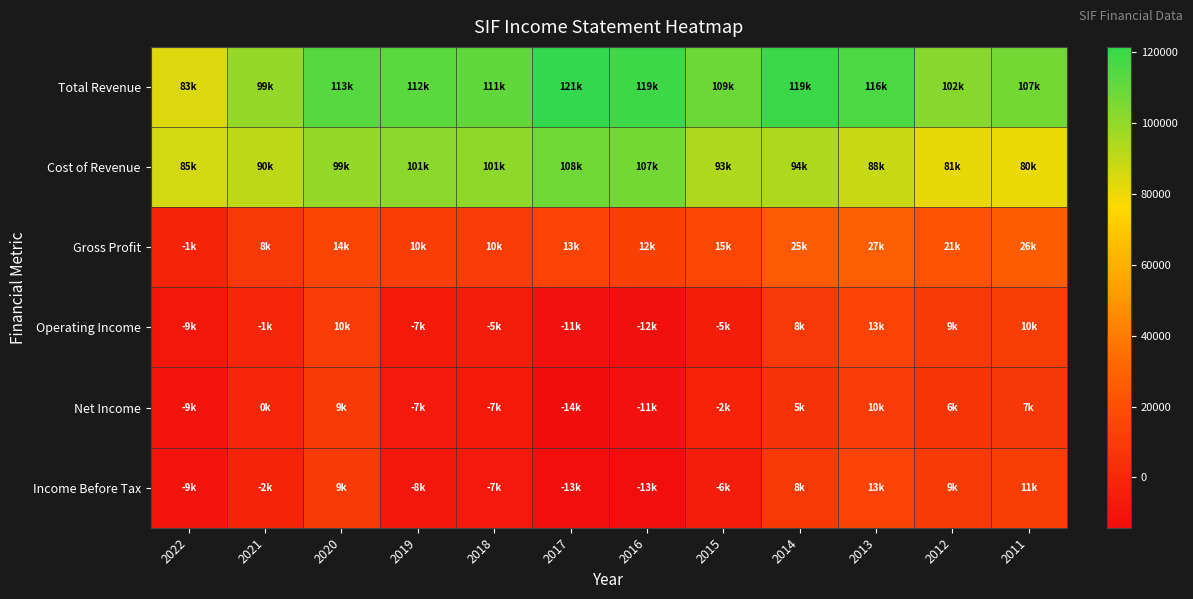

Which series has the widest spread of values?

Total Revenue